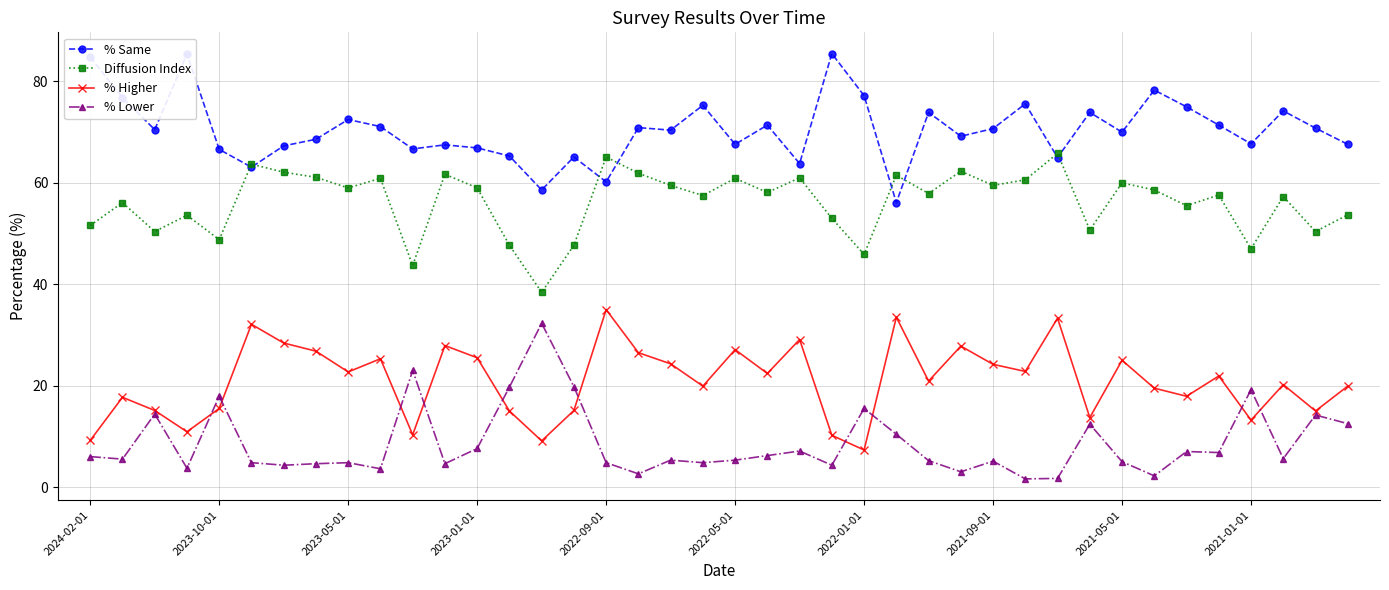

What is the maximum value shown in the chart?

85.5